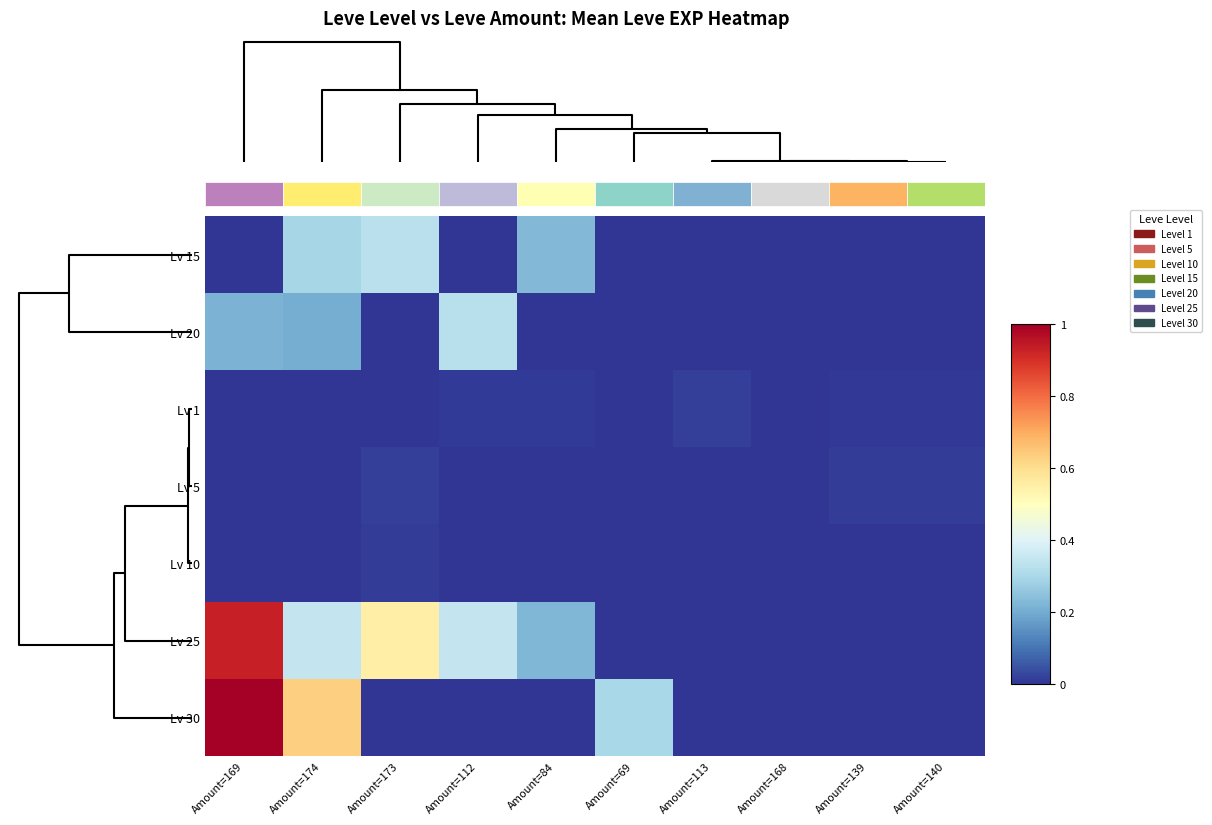

The value of Lv 20 at Amount=173 is 0.2. True or false?

False